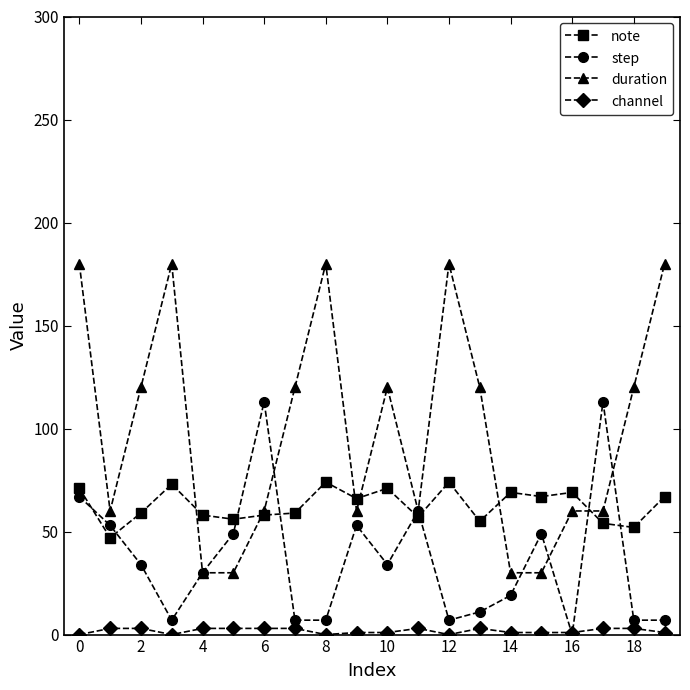

How many data points in note are less than 66?

10